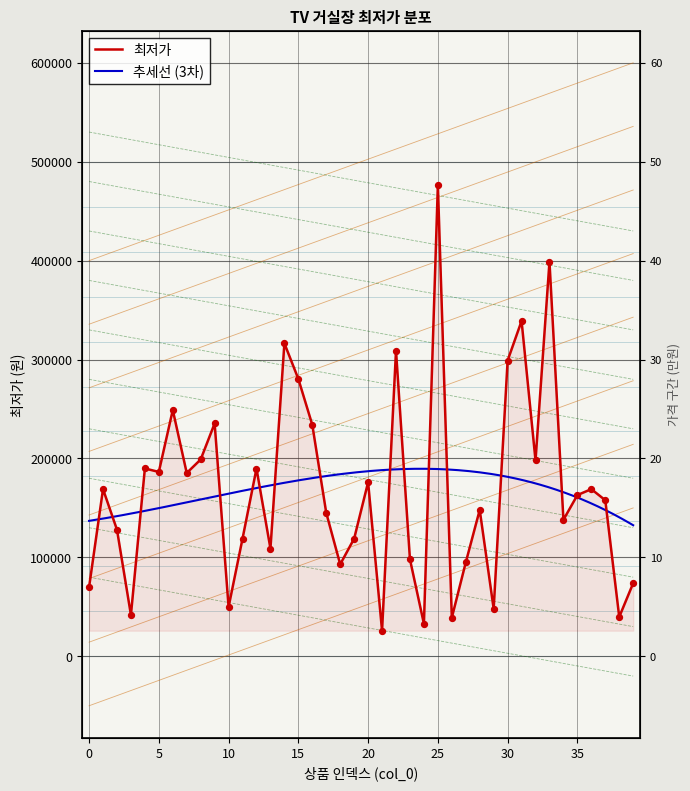

Approximately how many times larger is the value at 19 compared to 39?

1.6